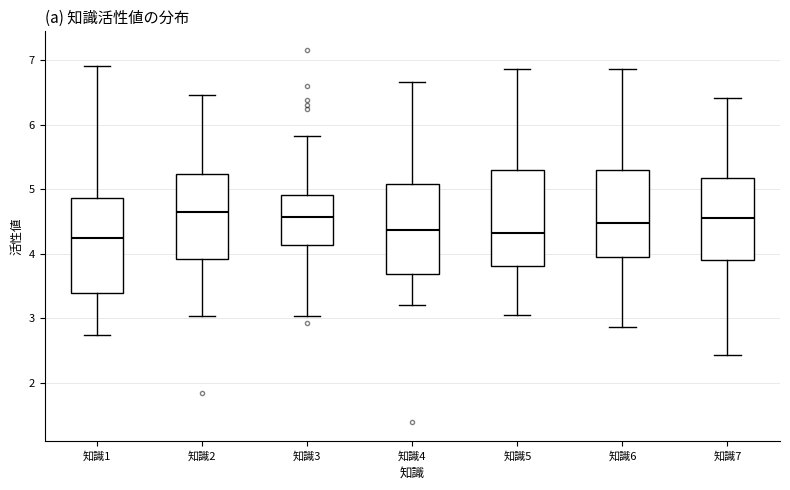

Where does the lower whisker of the box for 知識1 end on the y-axis? The values are not printed on the chart, so give them approximately, as read against the axis.

2.7